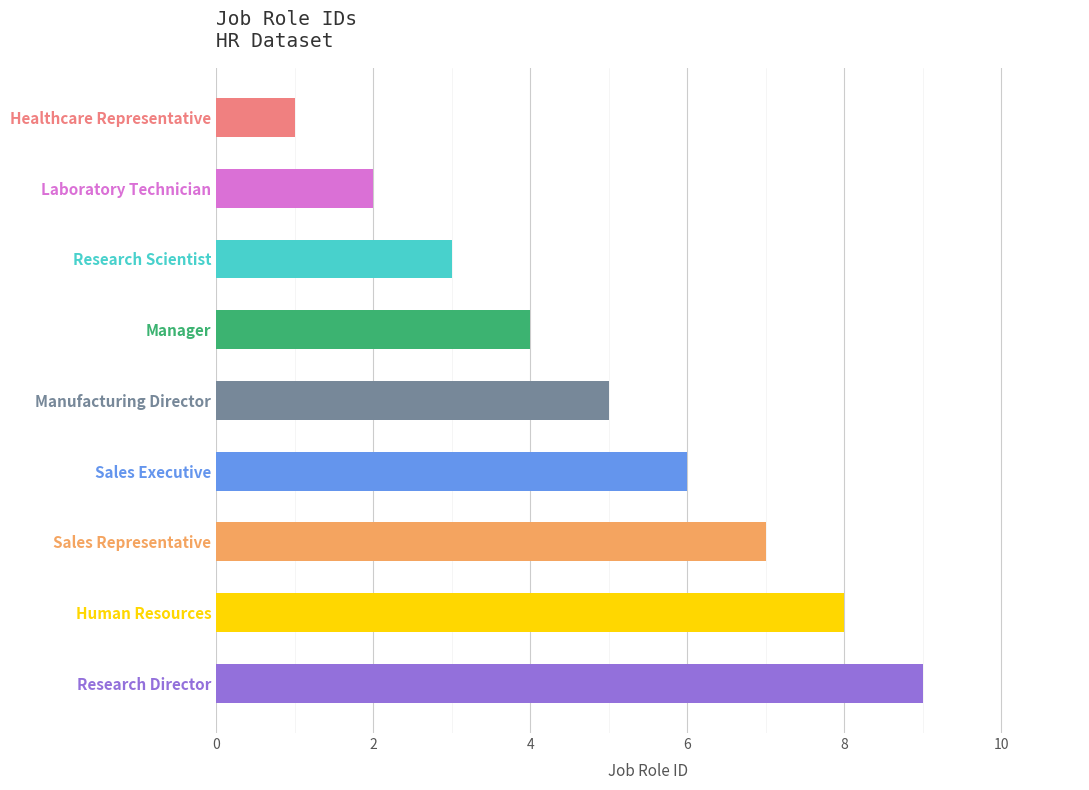

What position from the bottom is Manager?

6